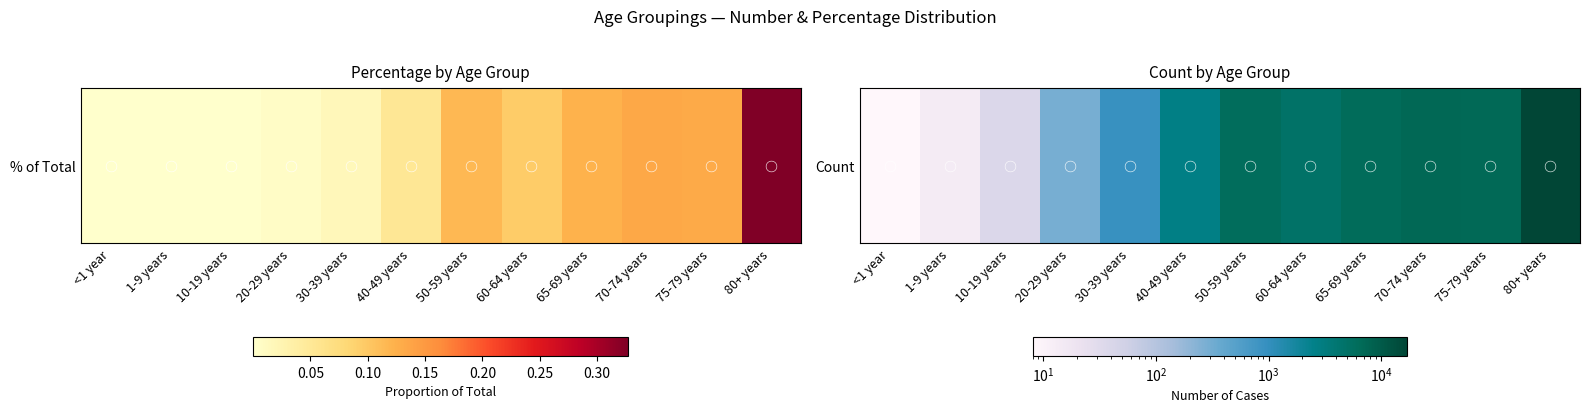

What is the difference between the maximum and minimum values?

17117